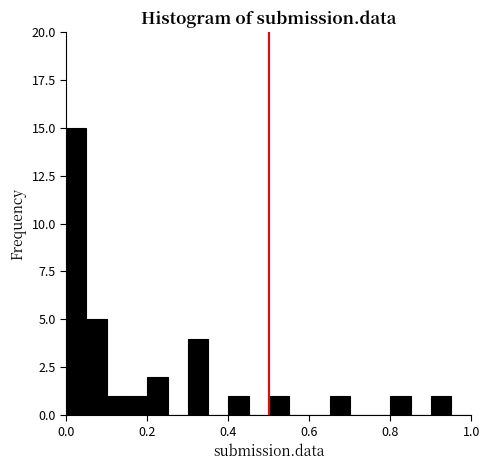

Around what value on the x-axis is the tallest bar? Give the approximate position of its centre, as read against the axis.

0.02